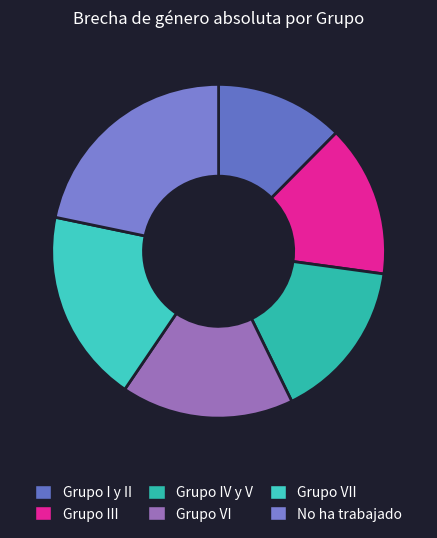

How many segments does this pie chart have?

6